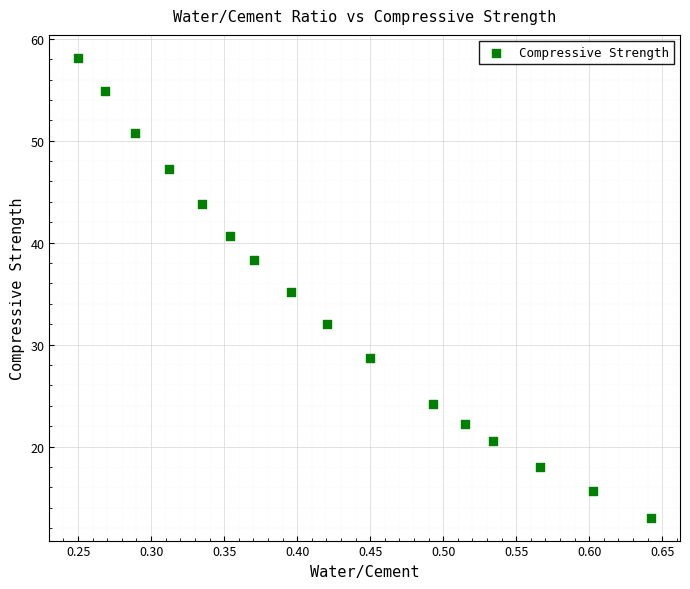

What is the range of X values (max minus min)?

0.4